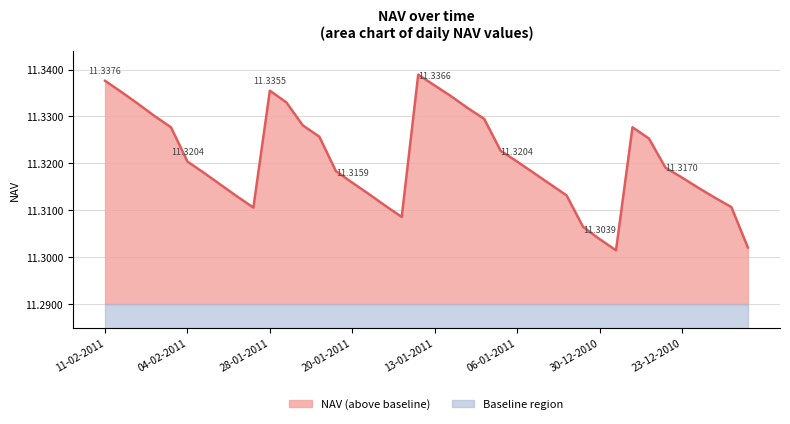

What position from the right is 07-02-2011?

36